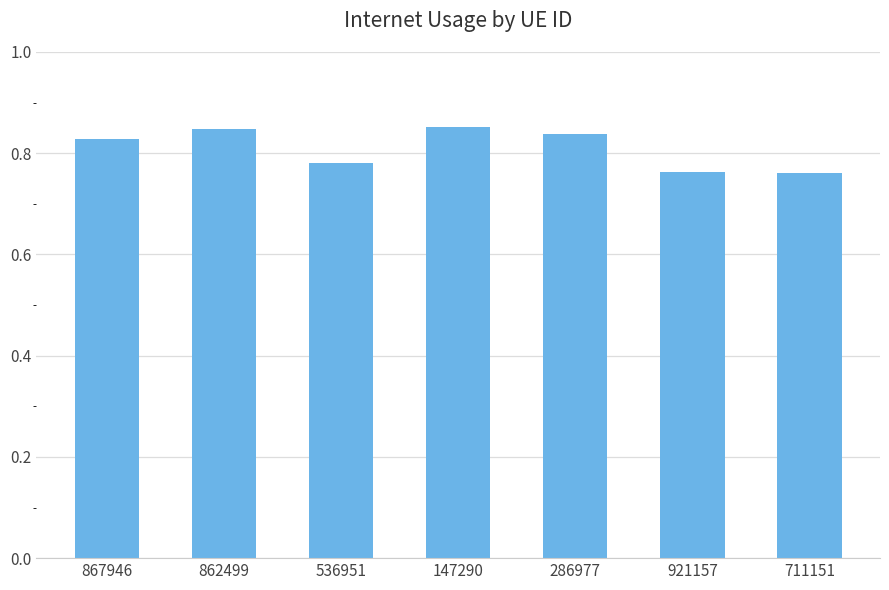

Between 286977 and 862499, which is larger?

862499